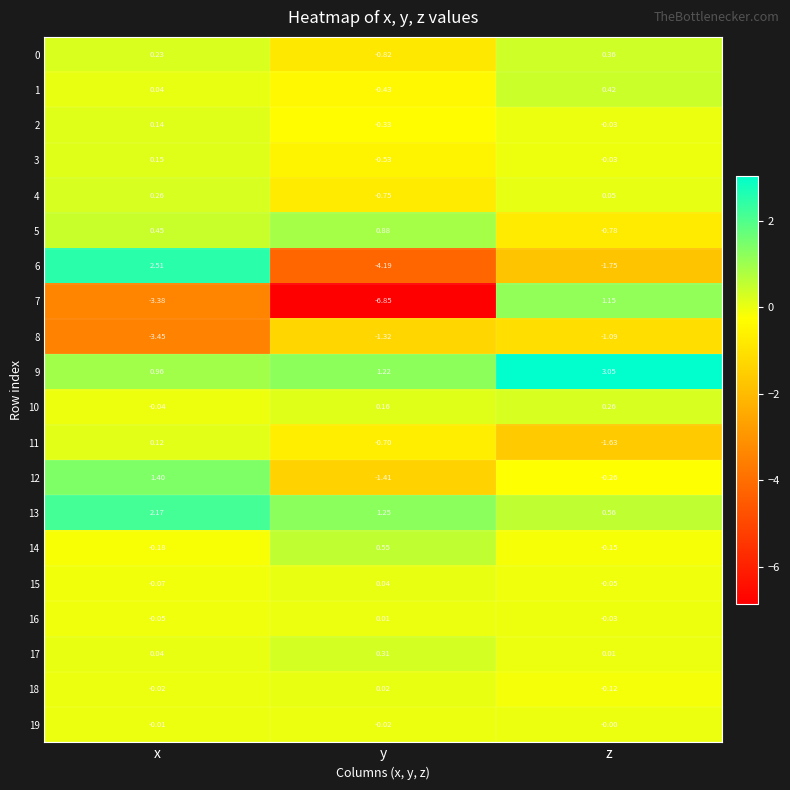

Where is 15 nearest to the value 0?

y